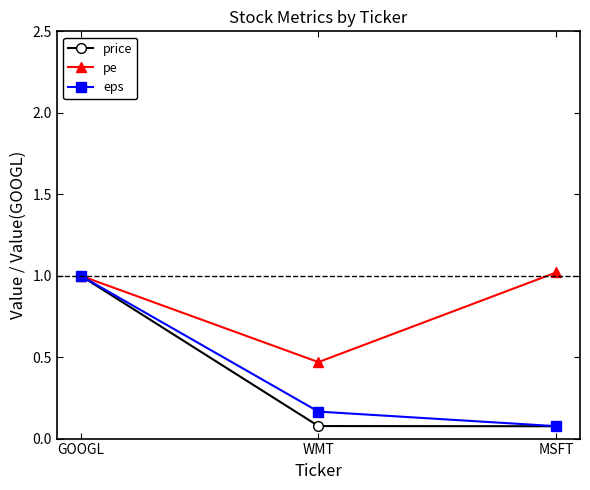

Between WMT and MSFT, which series saw the biggest shift?

pe